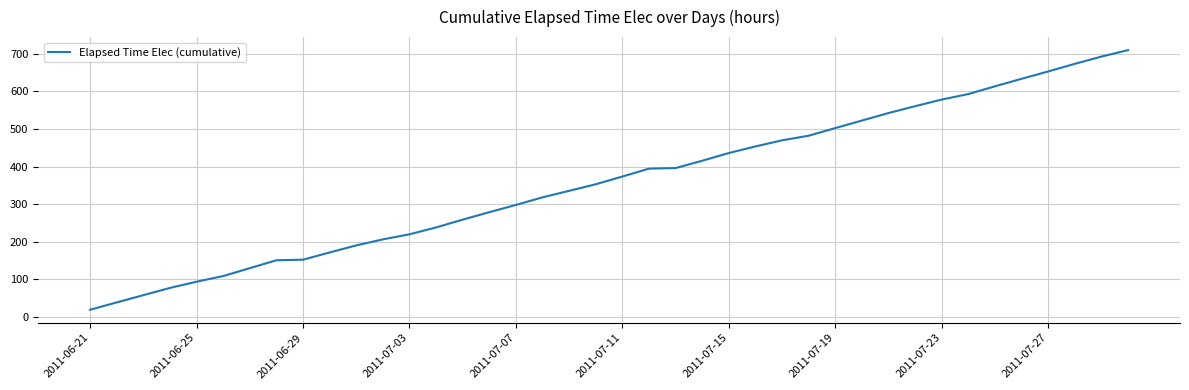

What is the greatest value displayed?

709.5